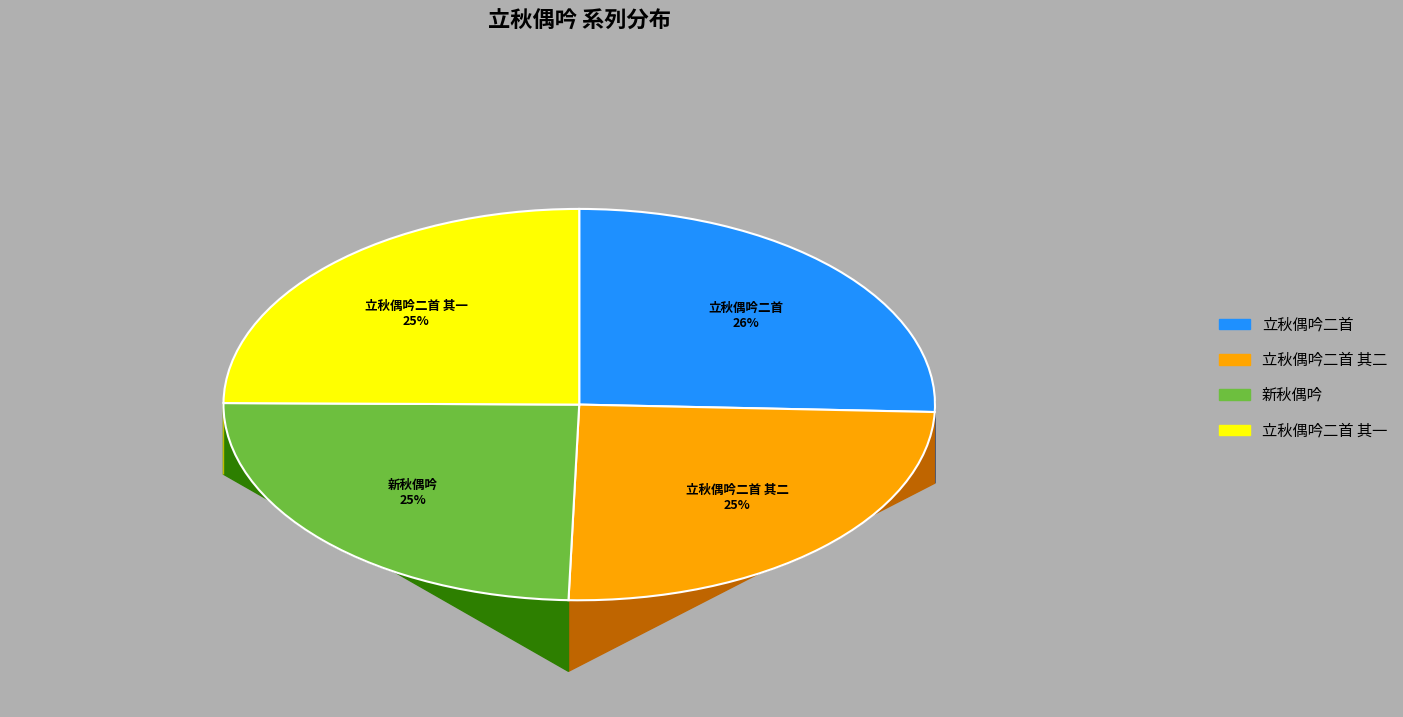

Is there a majority slice in this chart?

No